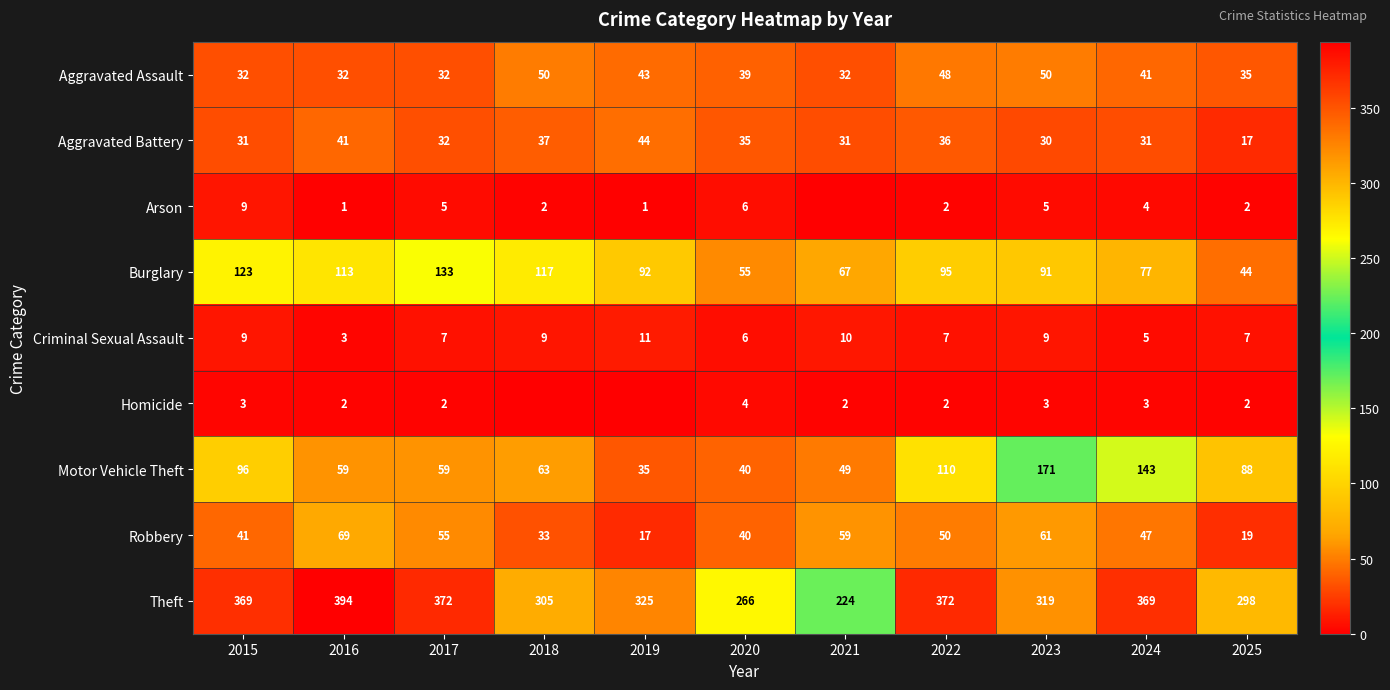

What is the spread (max minus min) of values at 2017?

370